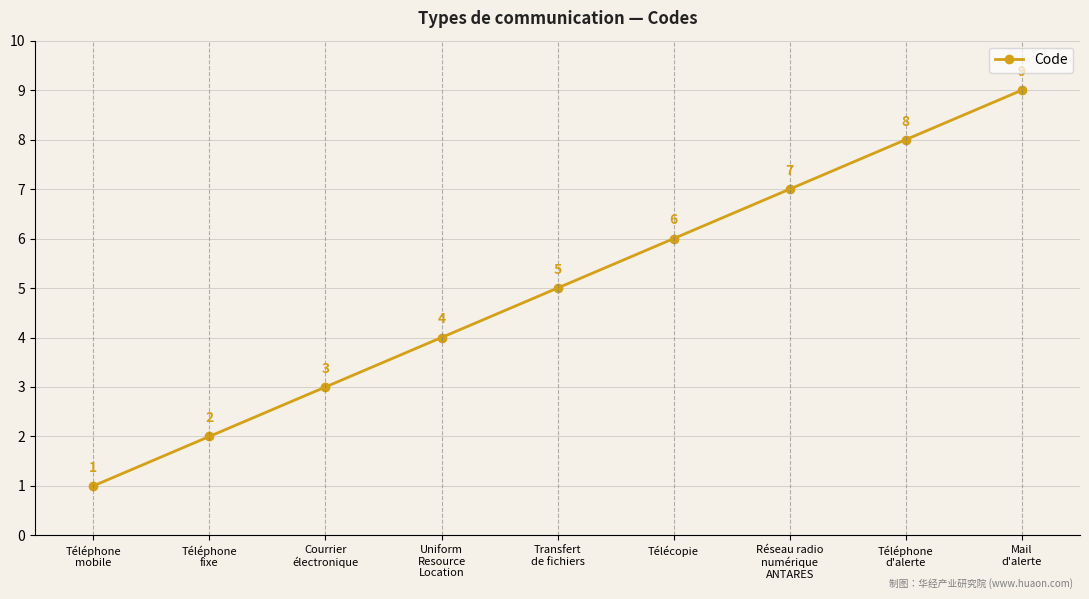

Rank the categories by value from highest to lowest.

Mail
d'alerte, Téléphone
d'alerte, Réseau radio
numérique
ANTARES, Télécopie, Transfert
de fichiers, Uniform
Resource
Location, Courrier
électronique, Téléphone
fixe, Téléphone
mobile